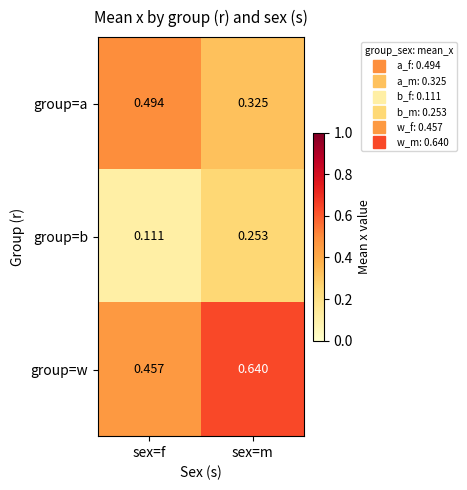

Which series changed the most between sex=f and sex=m?

group=w